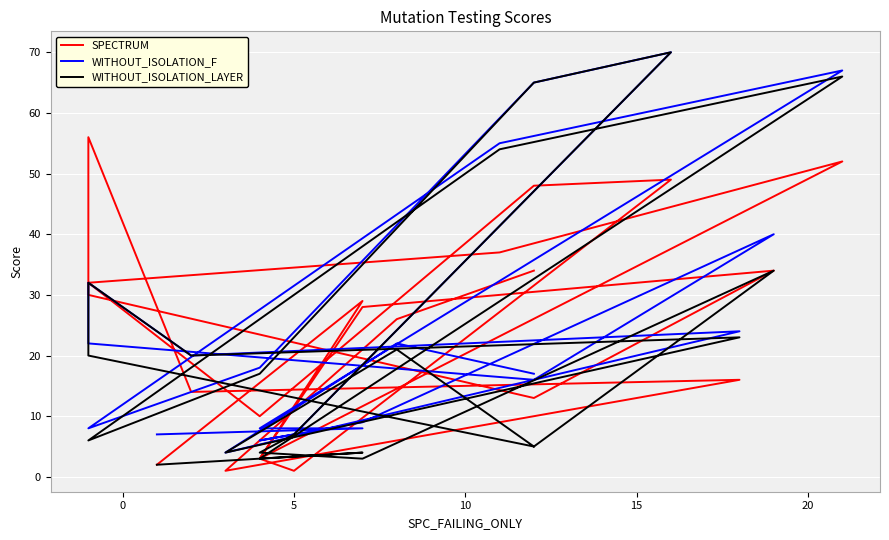

What is the value of the SPECTRUM point at the 11th from the left?

52